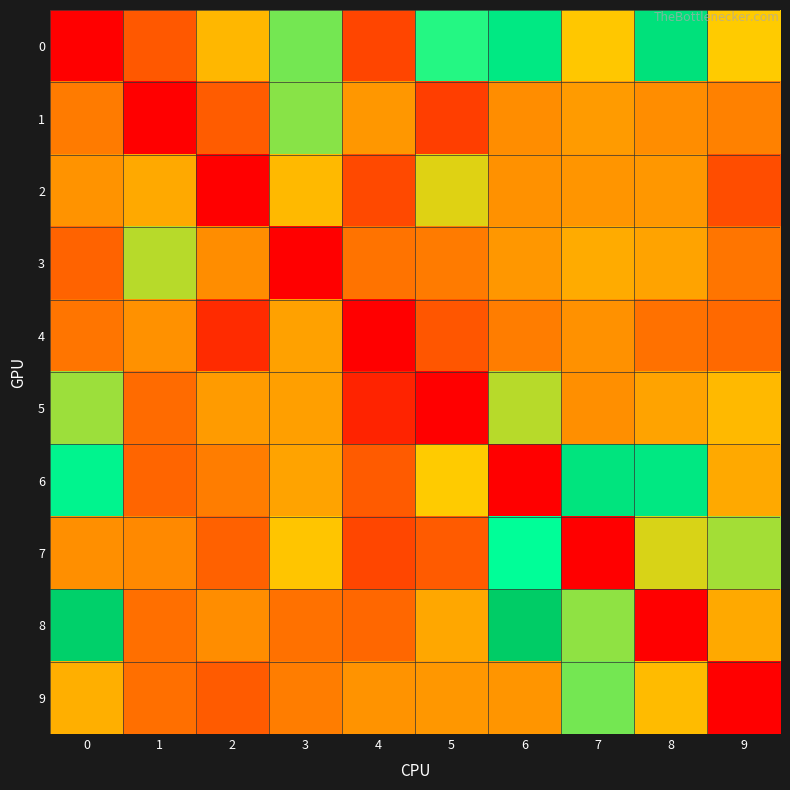

Reading left to right, what are all the values shown in this chart?

0: 0=-95.0	1=-77.7	2=-65.9	3=-59.0	4=-81.4	5=-56.3	6=-48.0	7=-64.1	8=-45.2	9=-63.6
1: 0=-72.6	1=-95.0	2=-76.9	3=-59.7	4=-69.5	5=-82.5	6=-70.6	7=-69.1	8=-70.6	9=-72.0
2: 0=-70.0	1=-67.4	2=-95.0	3=-65.7	4=-80.7	5=-62.6	6=-70.1	7=-69.7	8=-69.4	9=-79.7
3: 0=-75.4	1=-61.3	2=-70.6	3=-95.0	4=-73.5	5=-72.5	6=-69.5	7=-67.3	8=-68.2	9=-73.4
4: 0=-73.2	1=-70.3	2=-86.5	3=-68.3	4=-95.0	5=-78.0	6=-72.3	7=-70.2	8=-73.8	9=-74.7
5: 0=-60.3	1=-74.4	2=-69.1	3=-68.6	4=-88.0	5=-95.0	6=-61.4	7=-70.5	8=-68.2	9=-65.7
6: 0=-51.6	1=-75.0	2=-72.5	3=-68.2	4=-77.1	5=-63.6	6=-95.0	7=-46.1	8=-47.6	9=-67.6
7: 0=-70.5	1=-71.1	2=-76.1	3=-64.4	4=-81.0	5=-77.1	6=-54.7	7=-95.0	8=-62.3	9=-60.7
8: 0=-39.6	1=-73.9	2=-70.6	3=-73.7	4=-74.9	5=-67.7	6=-38.0	7=-59.9	8=-95.0	9=-67.5
9: 0=-66.9	1=-74.0	2=-77.0	3=-72.5	4=-70.0	5=-69.4	6=-69.7	7=-59.0	8=-65.4	9=-95.0